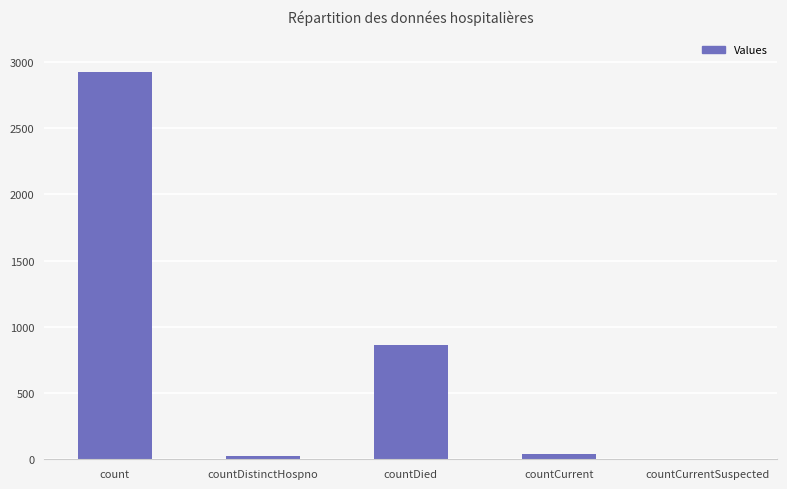

What is the approximate value at countDied, to the nearest 10?

870